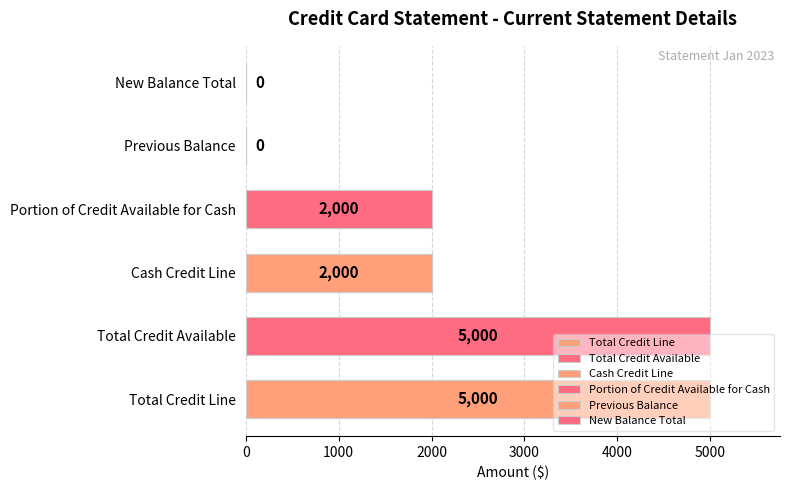

What is the difference between the maximum and second lowest values?

5000